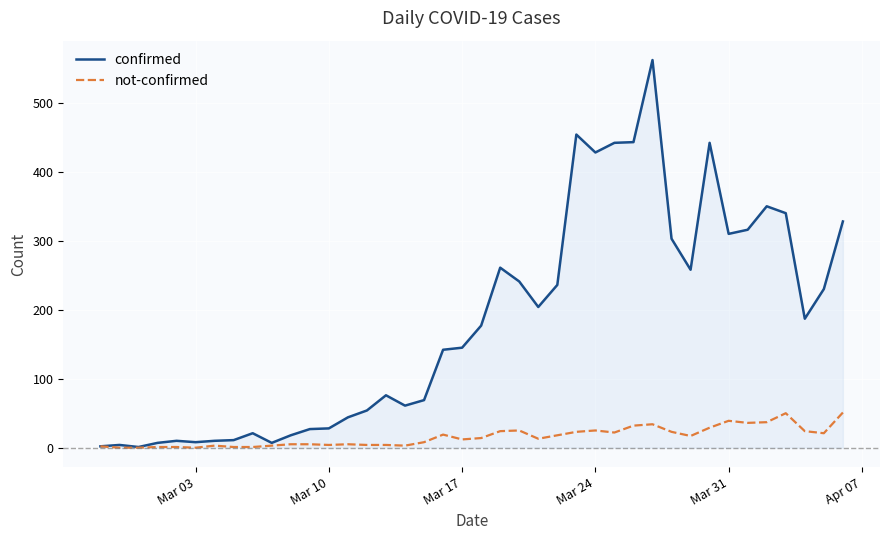

Which series has the largest range (max minus min)?

confirmed